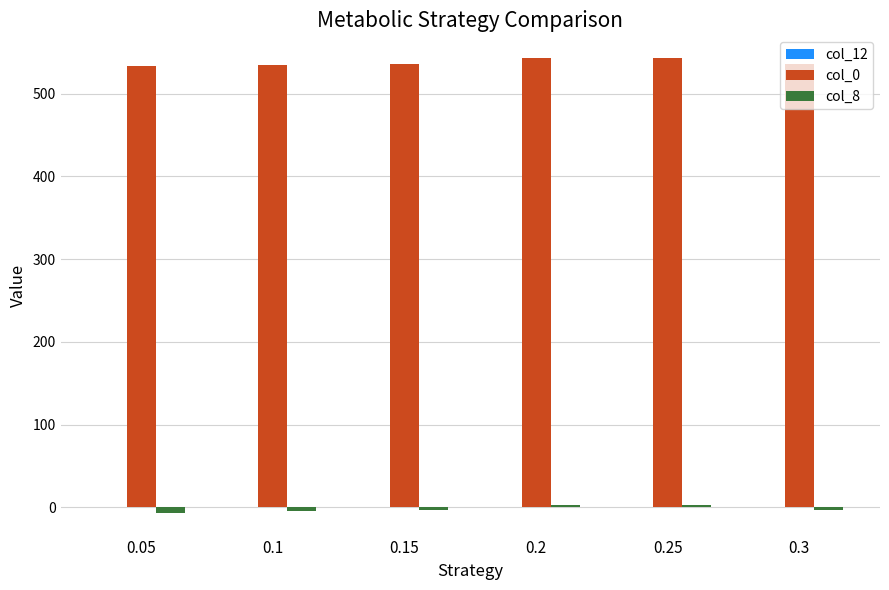

What is the sum of all col_8 values?

-11.0